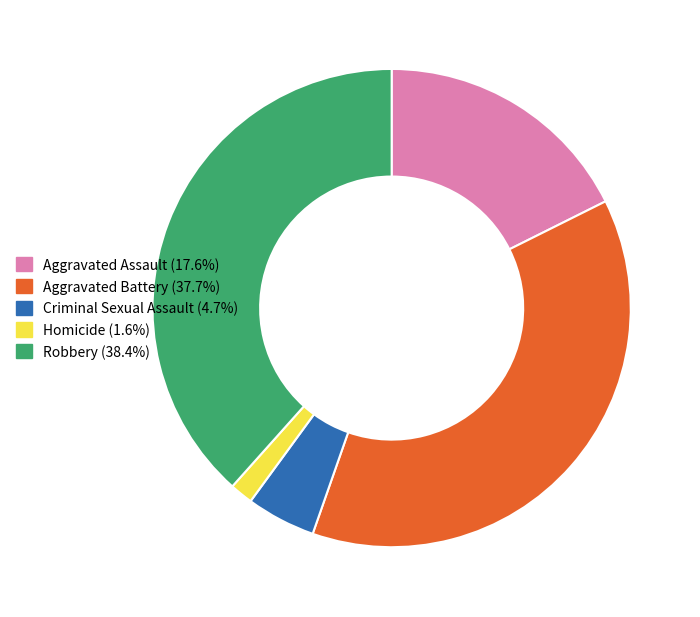

How many segments does this pie chart have?

5